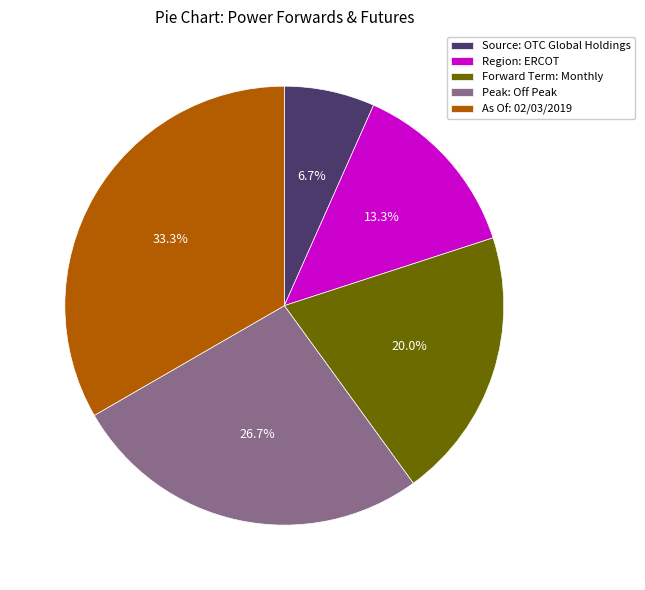

To the nearest percent, what portion does Source: OTC Global Holdings represent?

7%